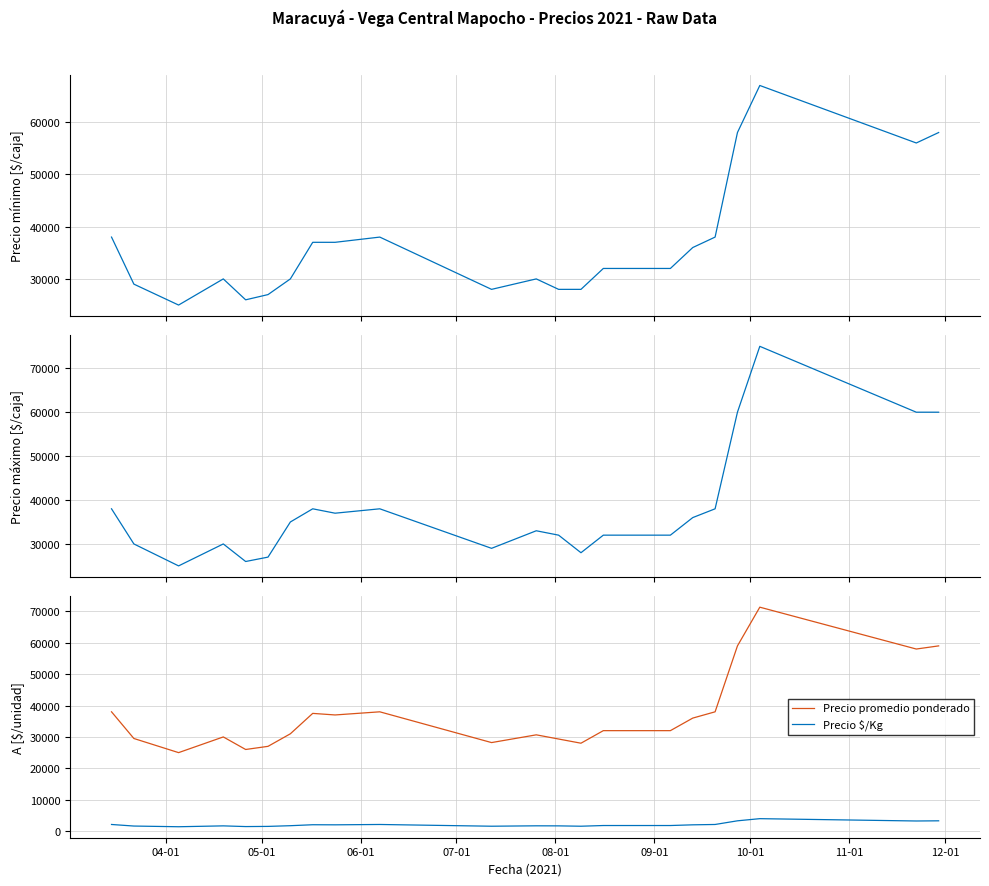

True or false: Precio promedio ponderado and Precio $/Kg cross at least once.

False